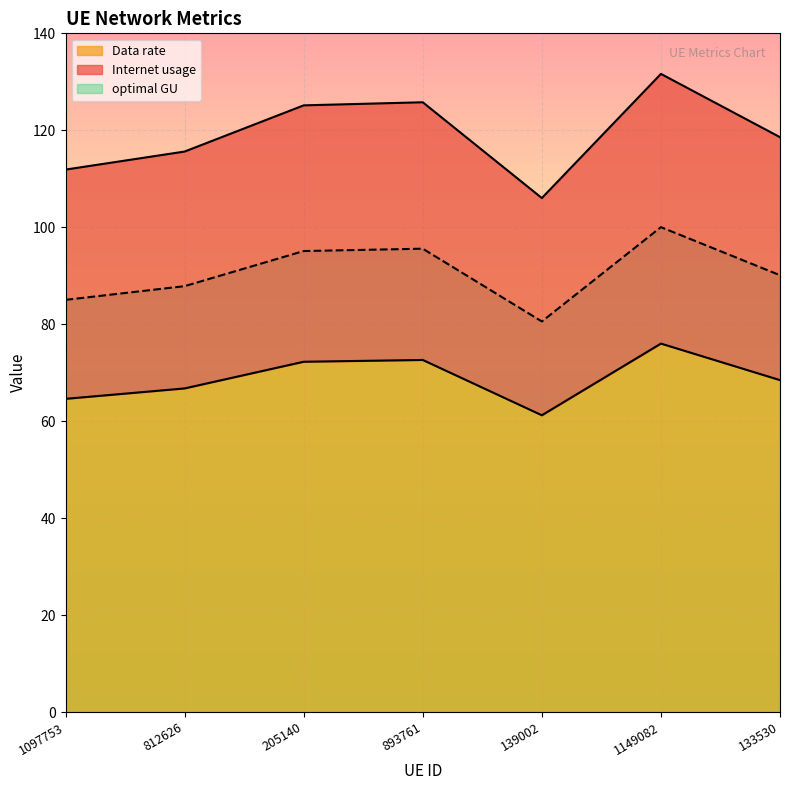

What is the difference between the maximum and minimum values in the Internet usage series?

25.6